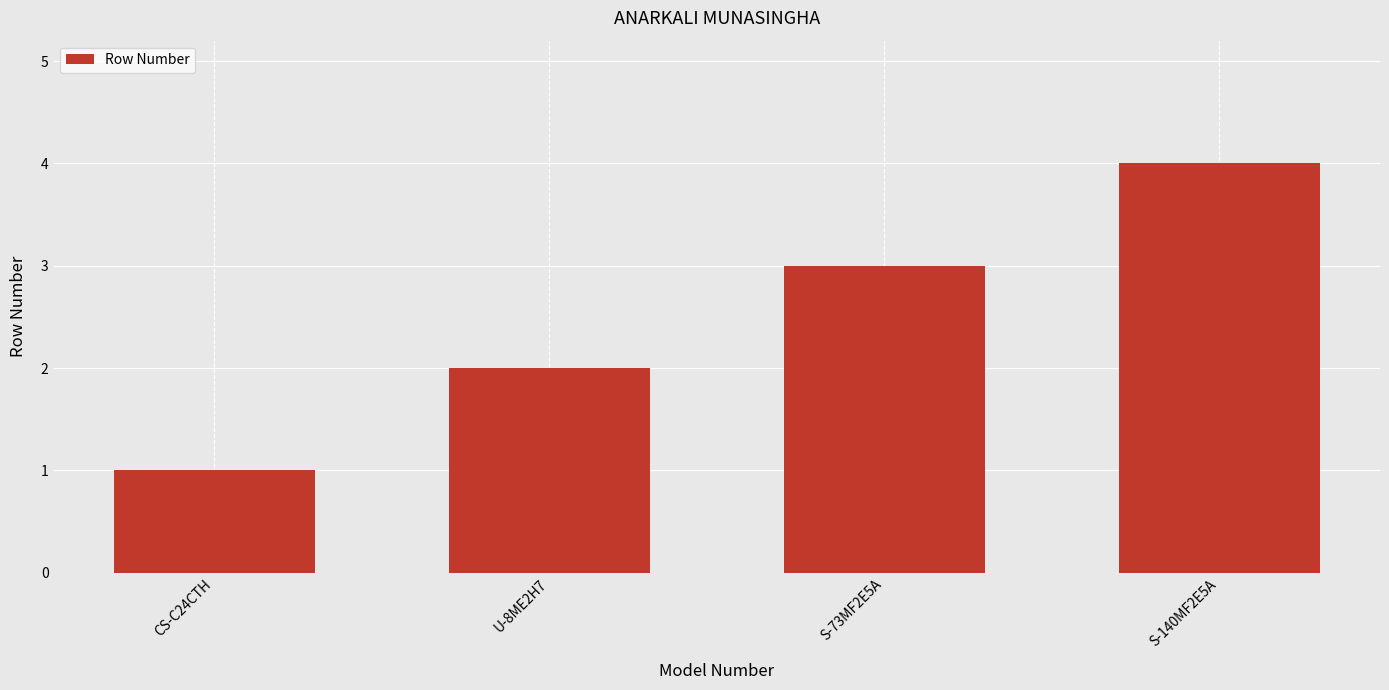

What is the label of the 1st bar from the left?

CS-C24CTH